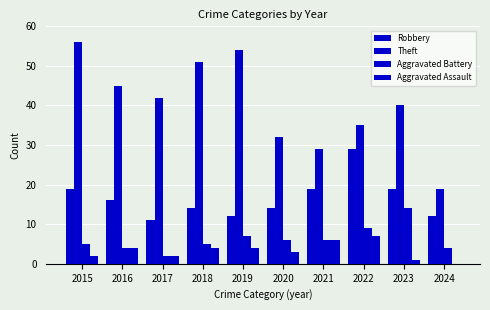

Is it true that Theft equals 9 at 2023?

False